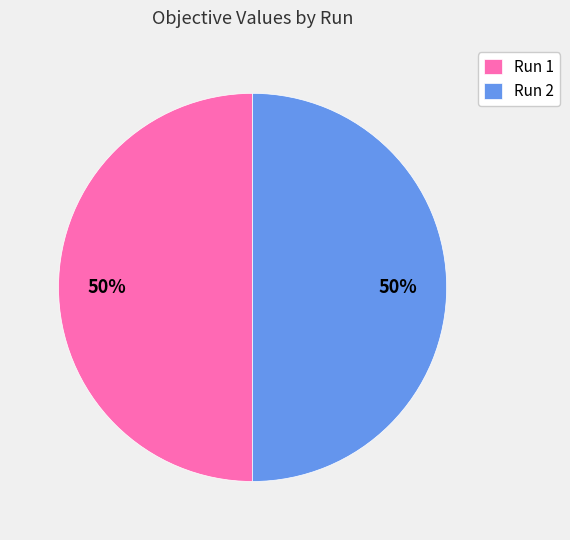

How many segments does this pie chart have?

2